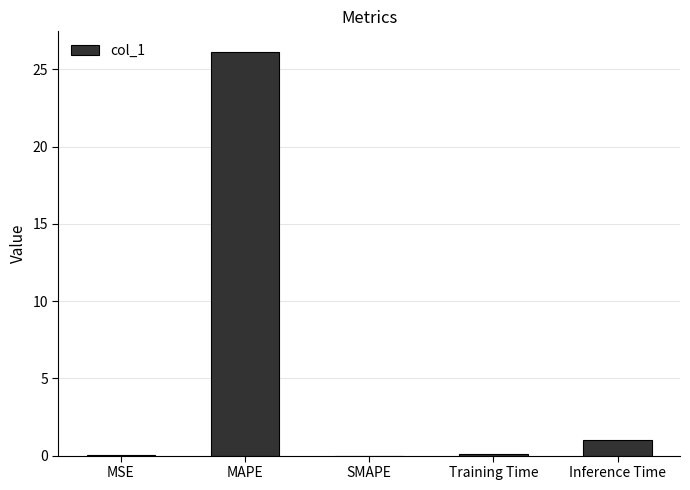

What is the greatest value displayed?

26.2